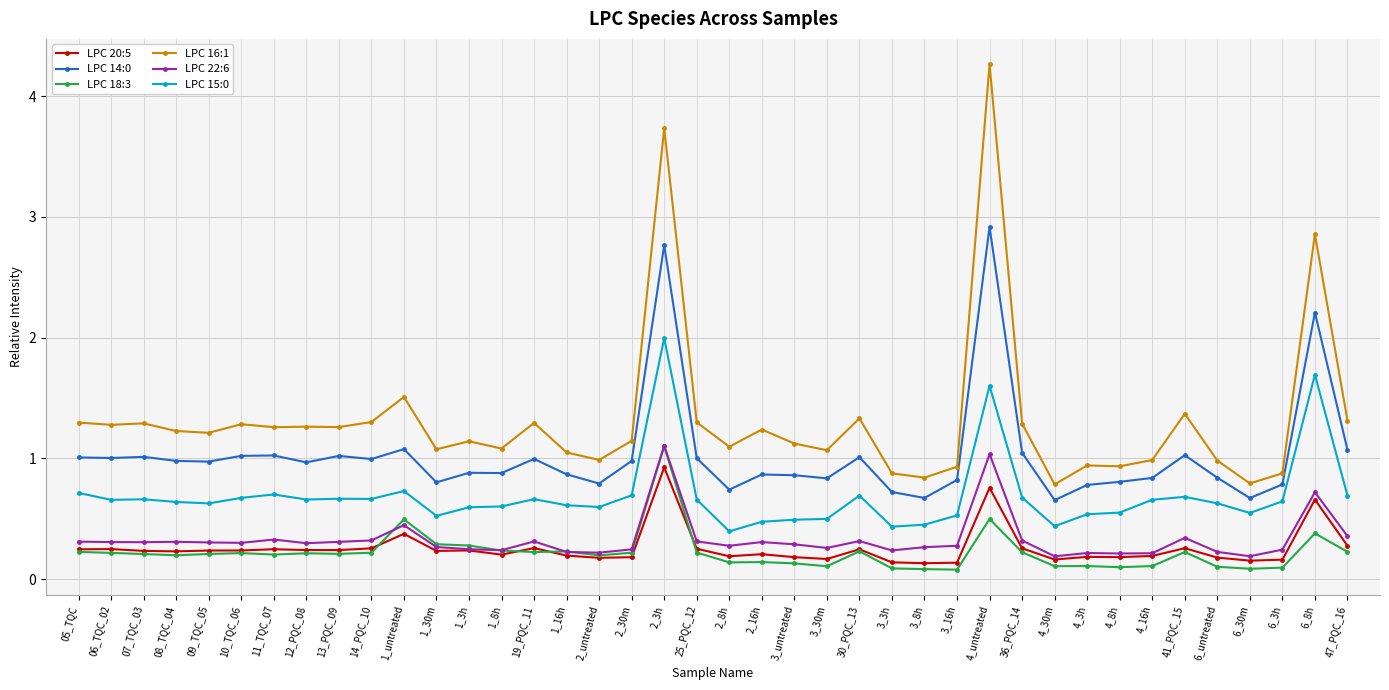

True or false: LPC 16:1 and LPC 22:6 intersect in this chart.

False